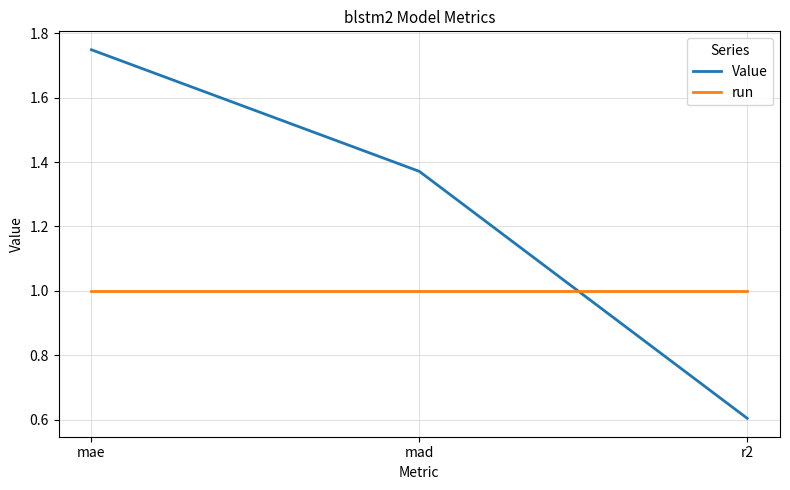

What is the sum of the run values at mad and r2?

2.0